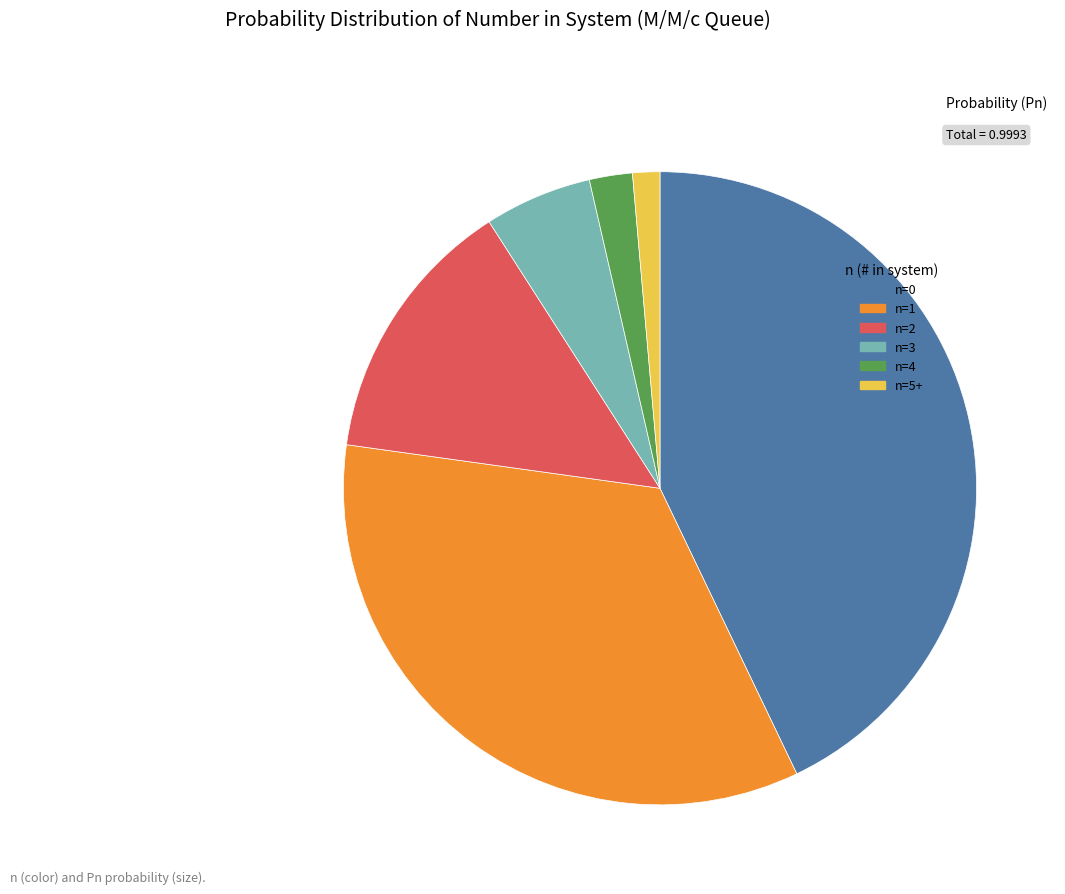

Is there any slice that represents more than half of the pie?

No